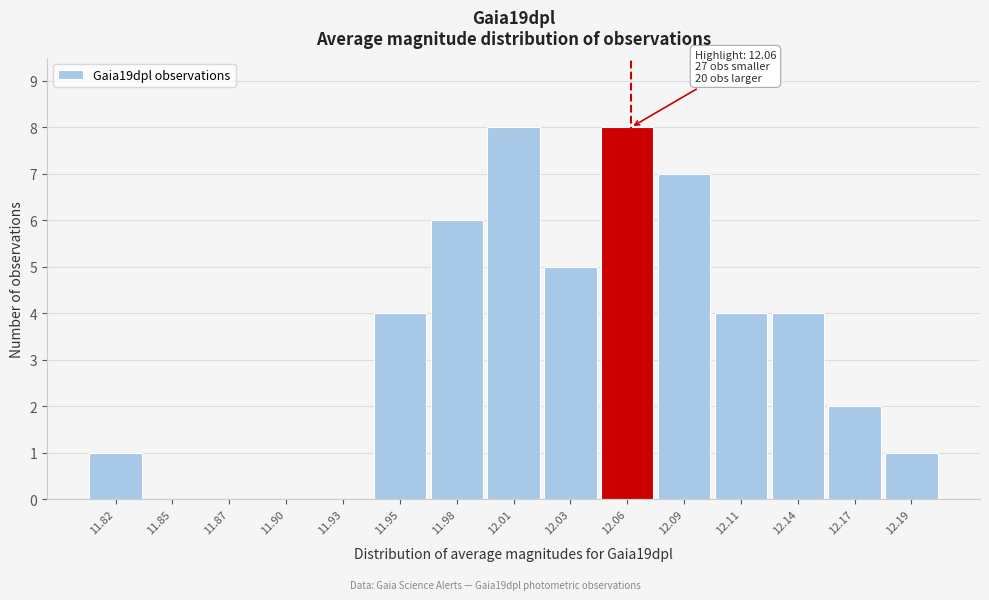

Reading left to right, transcribe all the data shown in this chart.

11.82=1	11.85=0	11.87=0	11.90=0	11.93=0	11.95=4	11.98=6	12.01=8	12.03=5	12.06=8	12.09=7	12.11=4	12.14=4	12.17=2	12.19=1